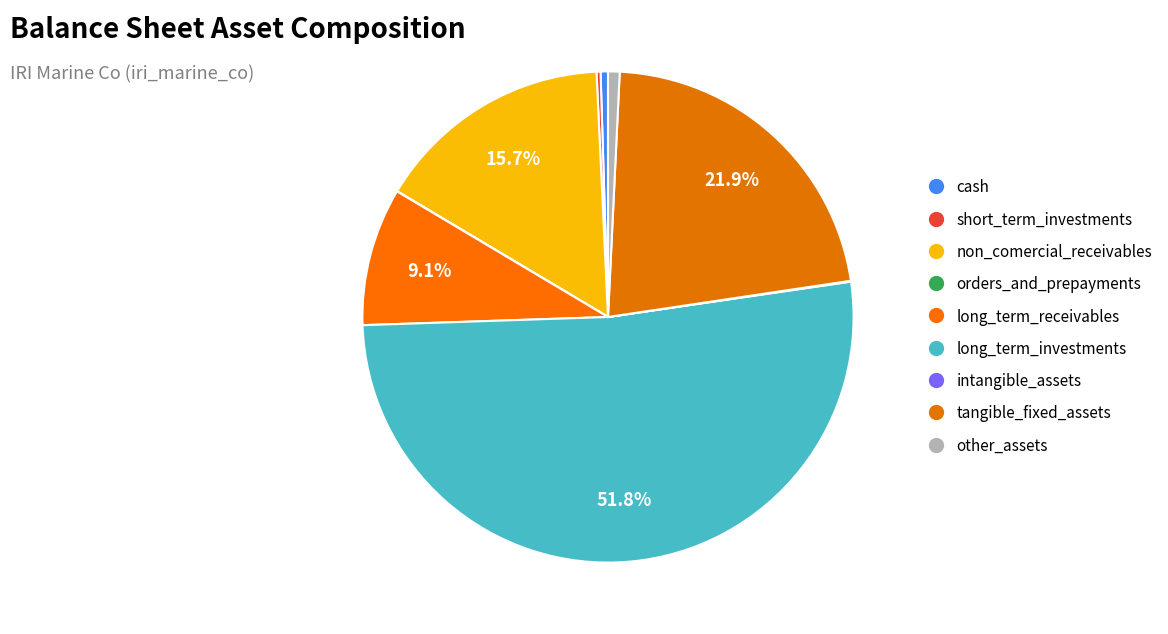

What is the total percentage of short_term_investments and cash?

0.7%